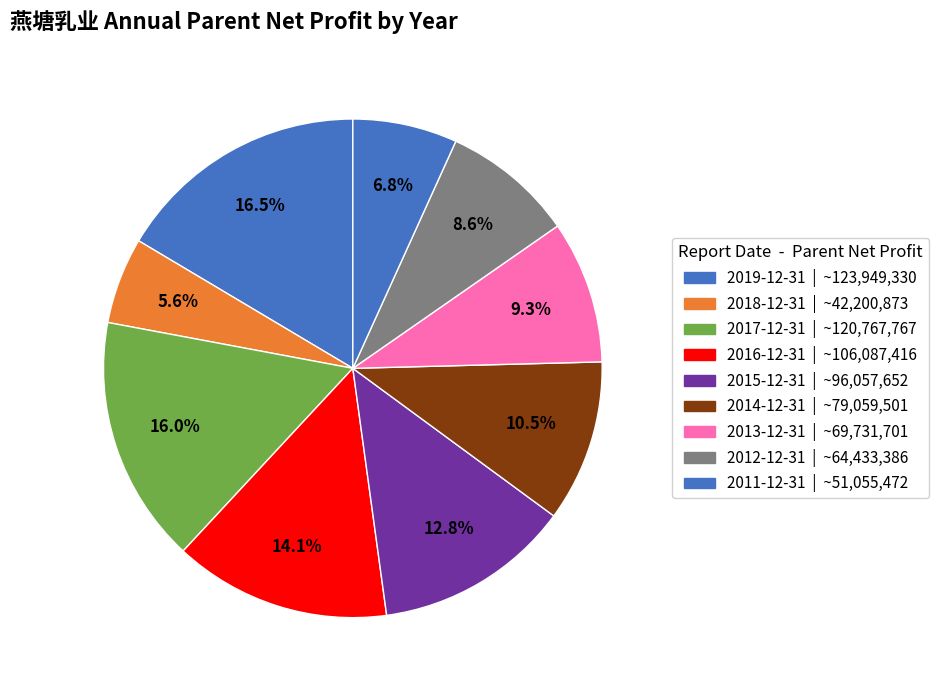

Which category has the smallest portion of the pie?

2018-12-31